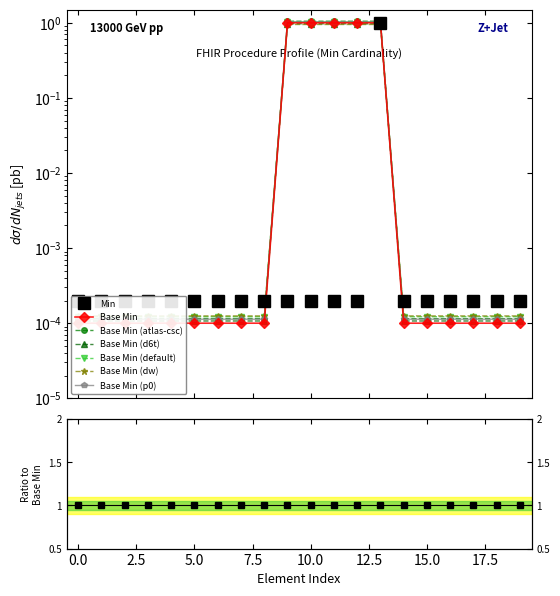

How many times do Base Min and Min cross each other?

2